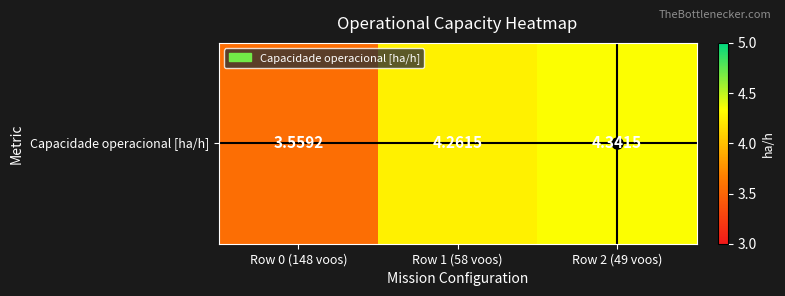

Which has a higher value, Row 1 (58 voos) or Row 0 (148 voos)?

Row 1 (58 voos)